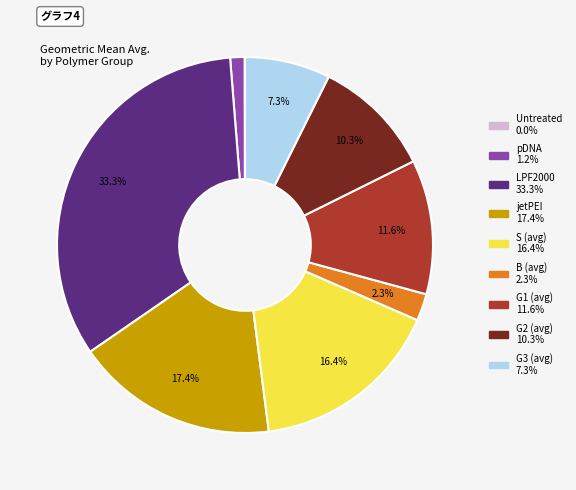

To the nearest percent, what is the average slice percentage?

11%